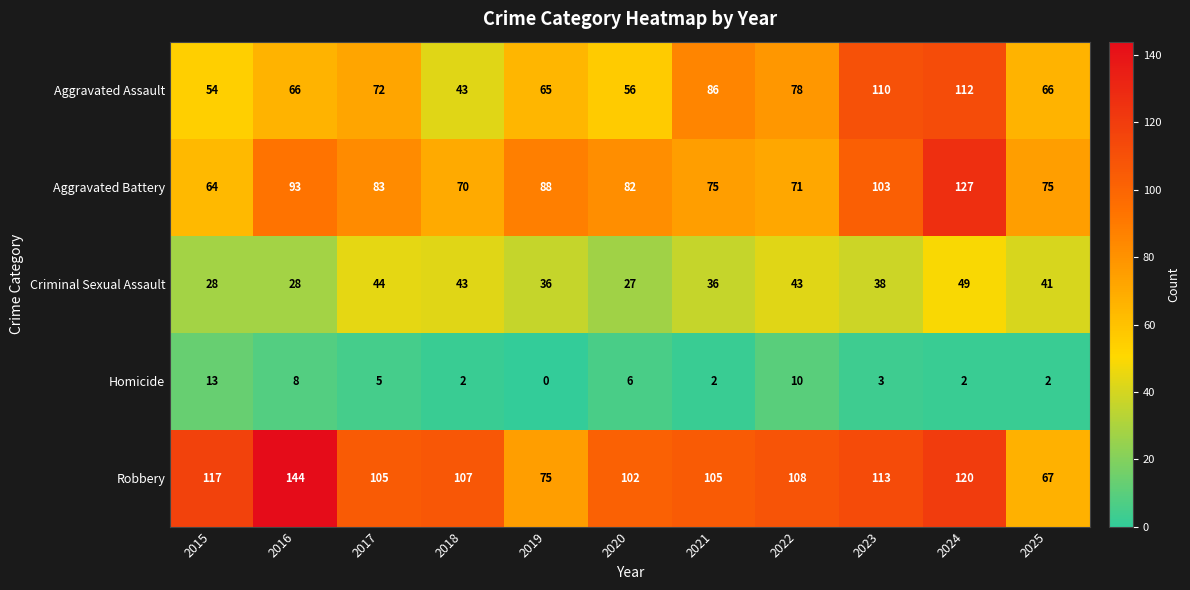

How many distinct data groups are displayed?

5